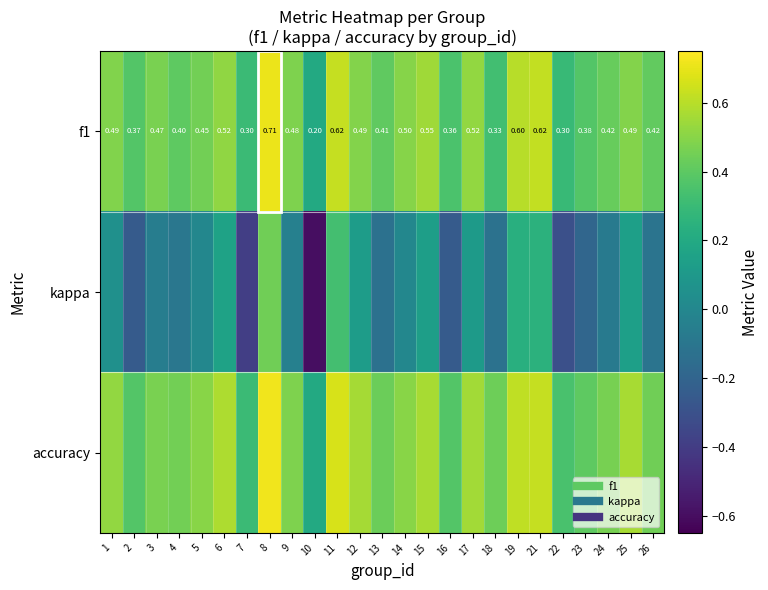

Is it true that kappa equals 0.5 at 14?

False